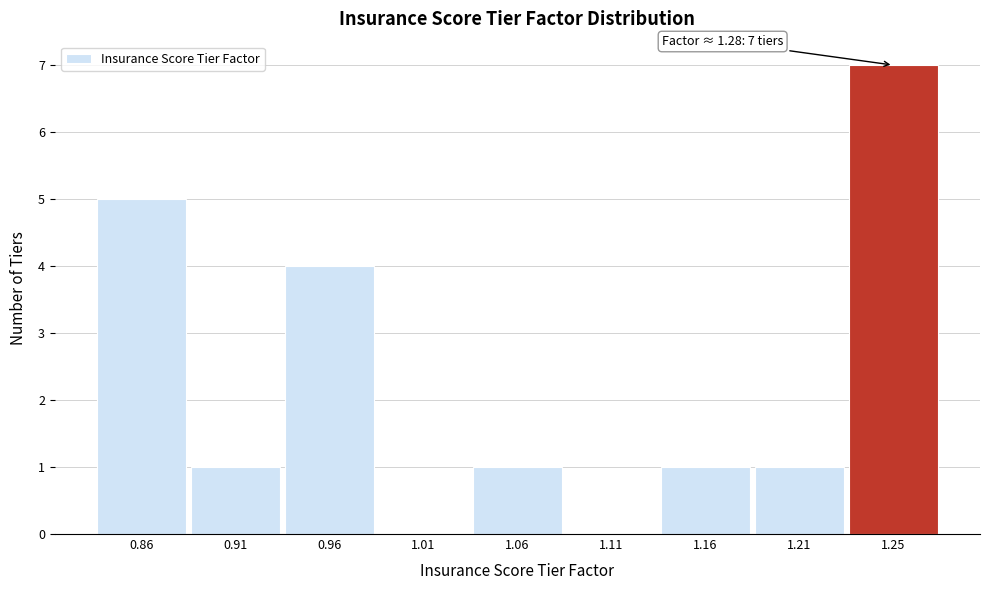

Reading left to right, what are all the values shown in this chart?

0.86=5	0.91=1	0.96=4	1.01=0	1.06=1	1.11=0	1.16=1	1.21=1	1.25=7